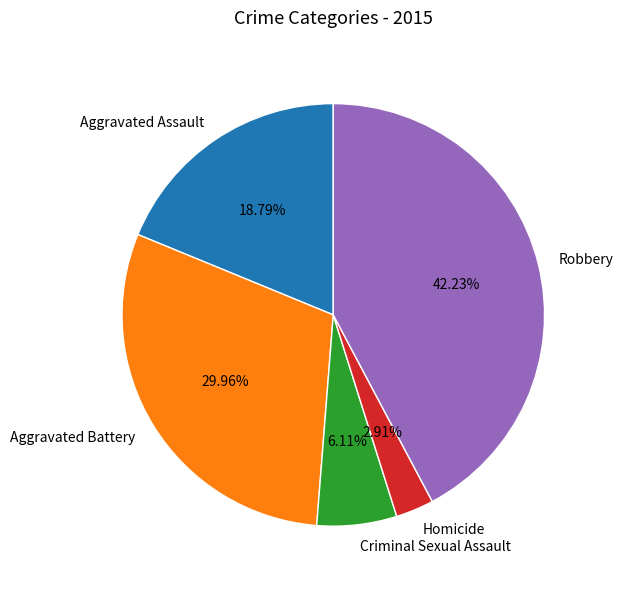

To the nearest percent, what portion does Robbery represent?

42%